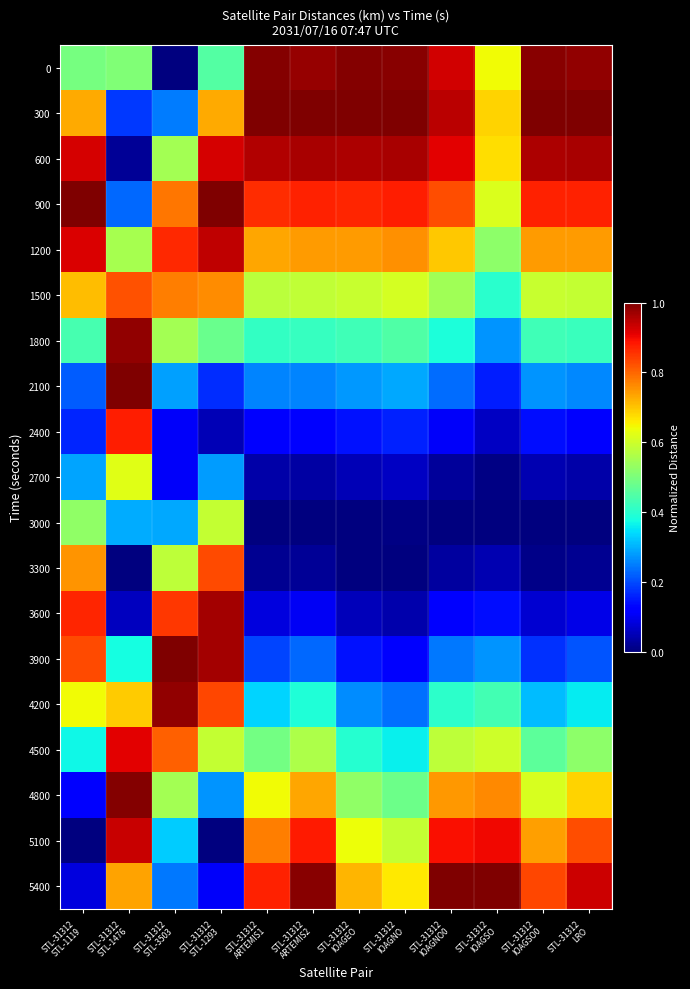

Reading right to left, what are all the values shown in this chart?

0: STL-31312
LRO=1.0	STL-31312
IOAGSO0=1.0	STL-31312
IOAGSO=0.6	STL-31312
IOAGNO0=0.9	STL-31312
IOAGNO=1.0	STL-31312
IOAGEO=1.0	STL-31312
ARTEMIS2=1.0	STL-31312
ARTEMIS1=1.0	STL-31312
STL-1293=0.5	STL-31312
STL-3503=0.0	STL-31312
STL-1476=0.5	STL-31312
STL-1119=0.5
300: STL-31312
LRO=1.0	STL-31312
IOAGSO0=1.0	STL-31312
IOAGSO=0.7	STL-31312
IOAGNO0=0.9	STL-31312
IOAGNO=1.0	STL-31312
IOAGEO=1.0	STL-31312
ARTEMIS2=1.0	STL-31312
ARTEMIS1=1.0	STL-31312
STL-1293=0.7	STL-31312
STL-3503=0.2	STL-31312
STL-1476=0.2	STL-31312
STL-1119=0.7
600: STL-31312
LRO=1.0	STL-31312
IOAGSO0=1.0	STL-31312
IOAGSO=0.7	STL-31312
IOAGNO0=0.9	STL-31312
IOAGNO=1.0	STL-31312
IOAGEO=1.0	STL-31312
ARTEMIS2=1.0	STL-31312
ARTEMIS1=1.0	STL-31312
STL-1293=0.9	STL-31312
STL-3503=0.5	STL-31312
STL-1476=0.0	STL-31312
STL-1119=0.9
900: STL-31312
LRO=0.9	STL-31312
IOAGSO0=0.9	STL-31312
IOAGSO=0.6	STL-31312
IOAGNO0=0.8	STL-31312
IOAGNO=0.9	STL-31312
IOAGEO=0.9	STL-31312
ARTEMIS2=0.9	STL-31312
ARTEMIS1=0.9	STL-31312
STL-1293=1.0	STL-31312
STL-3503=0.8	STL-31312
STL-1476=0.2	STL-31312
STL-1119=1.0
1200: STL-31312
LRO=0.7	STL-31312
IOAGSO0=0.7	STL-31312
IOAGSO=0.5	STL-31312
IOAGNO0=0.7	STL-31312
IOAGNO=0.8	STL-31312
IOAGEO=0.7	STL-31312
ARTEMIS2=0.7	STL-31312
ARTEMIS1=0.7	STL-31312
STL-1293=0.9	STL-31312
STL-3503=0.9	STL-31312
STL-1476=0.6	STL-31312
STL-1119=0.9
1500: STL-31312
LRO=0.6	STL-31312
IOAGSO0=0.6	STL-31312
IOAGSO=0.4	STL-31312
IOAGNO0=0.5	STL-31312
IOAGNO=0.6	STL-31312
IOAGEO=0.6	STL-31312
ARTEMIS2=0.6	STL-31312
ARTEMIS1=0.6	STL-31312
STL-1293=0.8	STL-31312
STL-3503=0.8	STL-31312
STL-1476=0.8	STL-31312
STL-1119=0.7
1800: STL-31312
LRO=0.4	STL-31312
IOAGSO0=0.4	STL-31312
IOAGSO=0.3	STL-31312
IOAGNO0=0.4	STL-31312
IOAGNO=0.4	STL-31312
IOAGEO=0.4	STL-31312
ARTEMIS2=0.4	STL-31312
ARTEMIS1=0.4	STL-31312
STL-1293=0.5	STL-31312
STL-3503=0.5	STL-31312
STL-1476=1.0	STL-31312
STL-1119=0.4
2100: STL-31312
LRO=0.3	STL-31312
IOAGSO0=0.3	STL-31312
IOAGSO=0.2	STL-31312
IOAGNO0=0.2	STL-31312
IOAGNO=0.3	STL-31312
IOAGEO=0.3	STL-31312
ARTEMIS2=0.3	STL-31312
ARTEMIS1=0.3	STL-31312
STL-1293=0.2	STL-31312
STL-3503=0.3	STL-31312
STL-1476=1.0	STL-31312
STL-1119=0.2
2400: STL-31312
LRO=0.1	STL-31312
IOAGSO0=0.1	STL-31312
IOAGSO=0.1	STL-31312
IOAGNO0=0.1	STL-31312
IOAGNO=0.2	STL-31312
IOAGEO=0.1	STL-31312
ARTEMIS2=0.1	STL-31312
ARTEMIS1=0.1	STL-31312
STL-1293=0.0	STL-31312
STL-3503=0.1	STL-31312
STL-1476=0.9	STL-31312
STL-1119=0.2
2700: STL-31312
LRO=0.0	STL-31312
IOAGSO0=0.0	STL-31312
IOAGSO=0.0	STL-31312
IOAGNO0=0.0	STL-31312
IOAGNO=0.1	STL-31312
IOAGEO=0.0	STL-31312
ARTEMIS2=0.0	STL-31312
ARTEMIS1=0.0	STL-31312
STL-1293=0.3	STL-31312
STL-3503=0.1	STL-31312
STL-1476=0.6	STL-31312
STL-1119=0.3
3000: STL-31312
LRO=0.0	STL-31312
IOAGSO0=0.0	STL-31312
IOAGSO=0.0	STL-31312
IOAGNO0=0.0	STL-31312
IOAGNO=0.0	STL-31312
IOAGEO=0.0	STL-31312
ARTEMIS2=0.0	STL-31312
ARTEMIS1=0.0	STL-31312
STL-1293=0.6	STL-31312
STL-3503=0.3	STL-31312
STL-1476=0.3	STL-31312
STL-1119=0.5
3300: STL-31312
LRO=0.0	STL-31312
IOAGSO0=0.0	STL-31312
IOAGSO=0.0	STL-31312
IOAGNO0=0.0	STL-31312
IOAGNO=0.0	STL-31312
IOAGEO=0.0	STL-31312
ARTEMIS2=0.0	STL-31312
ARTEMIS1=0.0	STL-31312
STL-1293=0.8	STL-31312
STL-3503=0.6	STL-31312
STL-1476=0.0	STL-31312
STL-1119=0.8
3600: STL-31312
LRO=0.1	STL-31312
IOAGSO0=0.1	STL-31312
IOAGSO=0.1	STL-31312
IOAGNO0=0.1	STL-31312
IOAGNO=0.0	STL-31312
IOAGEO=0.1	STL-31312
ARTEMIS2=0.1	STL-31312
ARTEMIS1=0.1	STL-31312
STL-1293=1.0	STL-31312
STL-3503=0.8	STL-31312
STL-1476=0.1	STL-31312
STL-1119=0.9
3900: STL-31312
LRO=0.2	STL-31312
IOAGSO0=0.2	STL-31312
IOAGSO=0.3	STL-31312
IOAGNO0=0.2	STL-31312
IOAGNO=0.1	STL-31312
IOAGEO=0.1	STL-31312
ARTEMIS2=0.2	STL-31312
ARTEMIS1=0.2	STL-31312
STL-1293=1.0	STL-31312
STL-3503=1.0	STL-31312
STL-1476=0.4	STL-31312
STL-1119=0.8
4200: STL-31312
LRO=0.4	STL-31312
IOAGSO0=0.3	STL-31312
IOAGSO=0.4	STL-31312
IOAGNO0=0.4	STL-31312
IOAGNO=0.2	STL-31312
IOAGEO=0.3	STL-31312
ARTEMIS2=0.4	STL-31312
ARTEMIS1=0.3	STL-31312
STL-1293=0.8	STL-31312
STL-3503=1.0	STL-31312
STL-1476=0.7	STL-31312
STL-1119=0.6
4500: STL-31312
LRO=0.5	STL-31312
IOAGSO0=0.5	STL-31312
IOAGSO=0.6	STL-31312
IOAGNO0=0.6	STL-31312
IOAGNO=0.4	STL-31312
IOAGEO=0.4	STL-31312
ARTEMIS2=0.6	STL-31312
ARTEMIS1=0.5	STL-31312
STL-1293=0.6	STL-31312
STL-3503=0.8	STL-31312
STL-1476=0.9	STL-31312
STL-1119=0.4
4800: STL-31312
LRO=0.7	STL-31312
IOAGSO0=0.6	STL-31312
IOAGSO=0.8	STL-31312
IOAGNO0=0.7	STL-31312
IOAGNO=0.5	STL-31312
IOAGEO=0.5	STL-31312
ARTEMIS2=0.7	STL-31312
ARTEMIS1=0.6	STL-31312
STL-1293=0.3	STL-31312
STL-3503=0.5	STL-31312
STL-1476=1.0	STL-31312
STL-1119=0.1
5100: STL-31312
LRO=0.8	STL-31312
IOAGSO0=0.7	STL-31312
IOAGSO=0.9	STL-31312
IOAGNO0=0.9	STL-31312
IOAGNO=0.6	STL-31312
IOAGEO=0.6	STL-31312
ARTEMIS2=0.9	STL-31312
ARTEMIS1=0.8	STL-31312
STL-1293=0.0	STL-31312
STL-3503=0.3	STL-31312
STL-1476=0.9	STL-31312
STL-1119=0.0
5400: STL-31312
LRO=0.9	STL-31312
IOAGSO0=0.8	STL-31312
IOAGSO=1.0	STL-31312
IOAGNO0=1.0	STL-31312
IOAGNO=0.7	STL-31312
IOAGEO=0.7	STL-31312
ARTEMIS2=1.0	STL-31312
ARTEMIS1=0.9	STL-31312
STL-1293=0.1	STL-31312
STL-3503=0.2	STL-31312
STL-1476=0.7	STL-31312
STL-1119=0.1